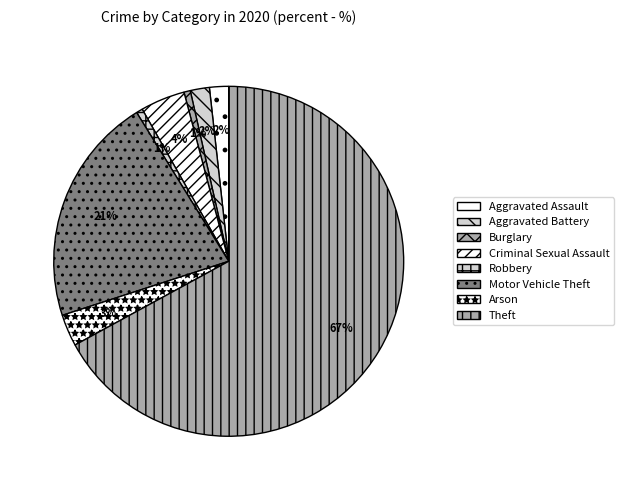

To the nearest percent, what is the difference between the largest and smallest slice percentages?

66%